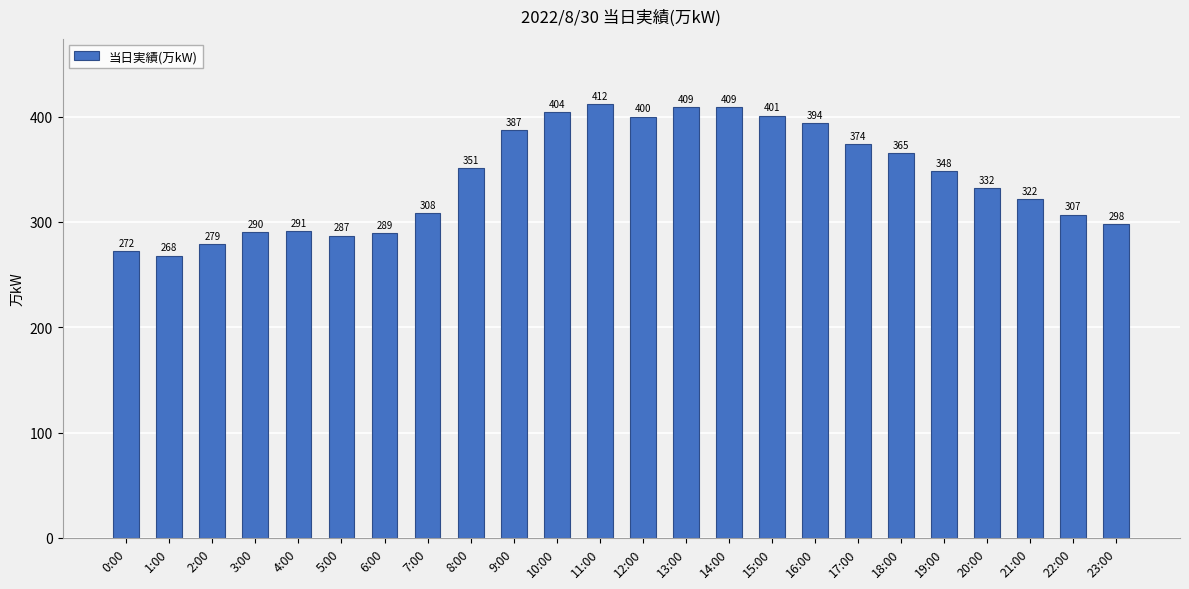

Reading left to right, transcribe all the data shown in this chart.

0:00=272	1:00=268	2:00=279	3:00=290	4:00=291	5:00=287	6:00=289	7:00=308	8:00=351	9:00=387	10:00=404	11:00=412	12:00=400	13:00=409	14:00=409	15:00=401	16:00=394	17:00=374	18:00=365	19:00=348	20:00=332	21:00=322	22:00=307	23:00=298